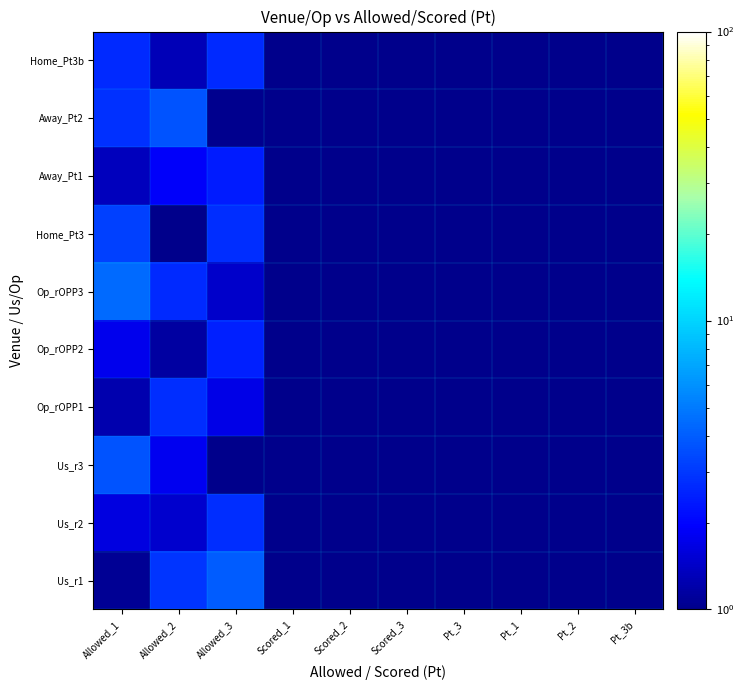

Between Scored_2 and Allowed_3, which is larger?

Allowed_3